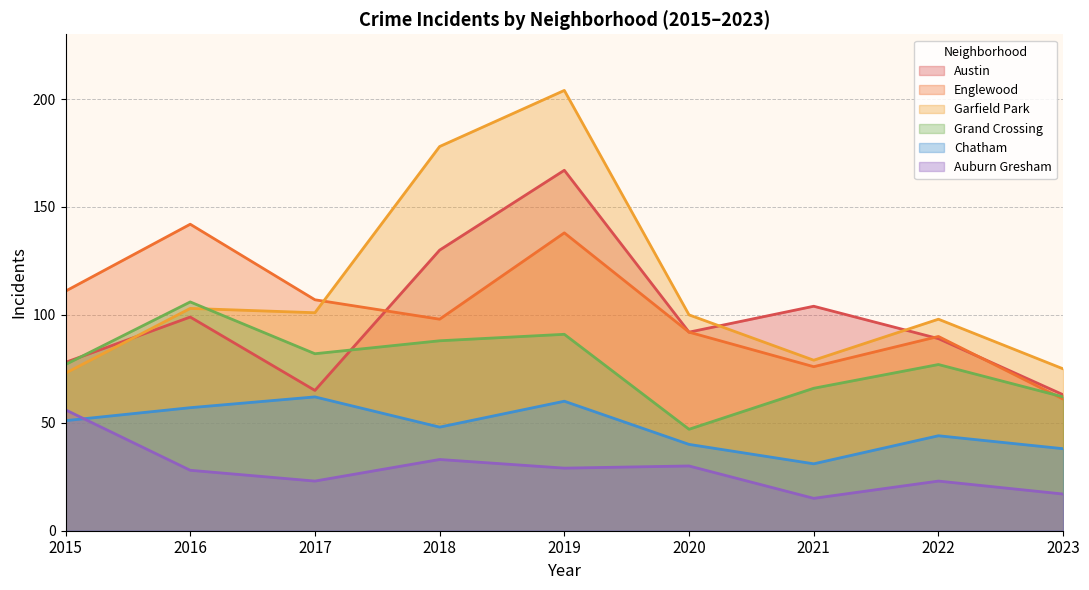

Where is Chatham nearest to the value 46?

2018